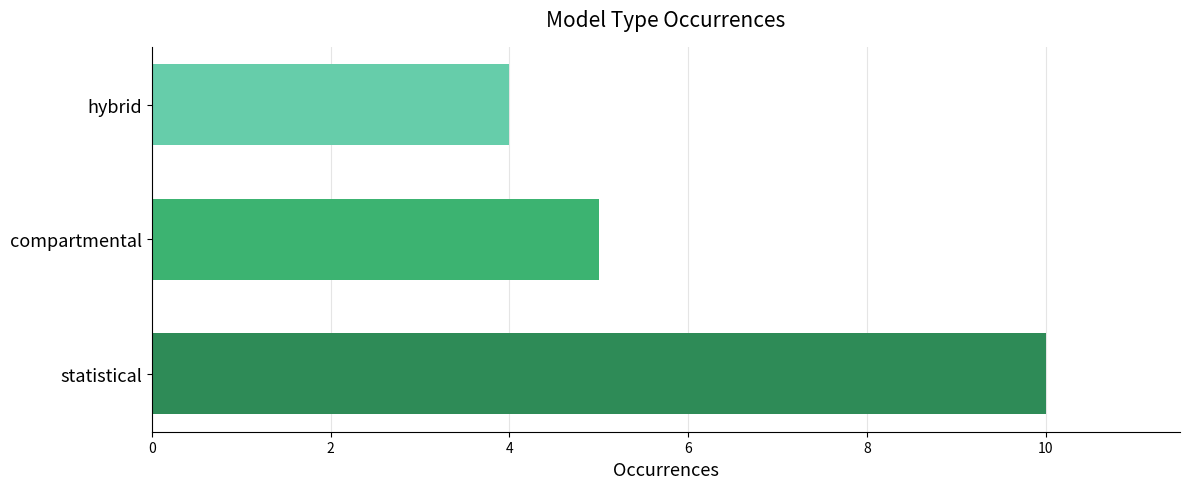

Where is the data nearest to the value 7?

compartmental